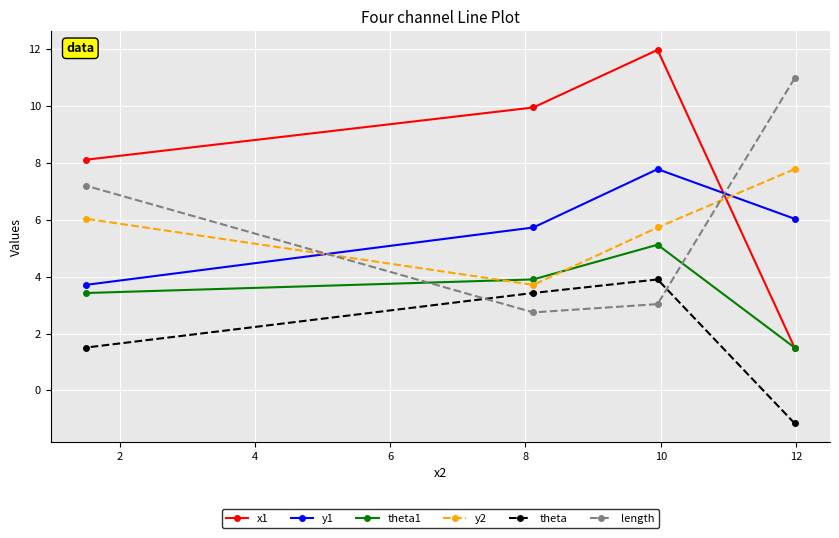

Which series has the largest range (max minus min)?

x1